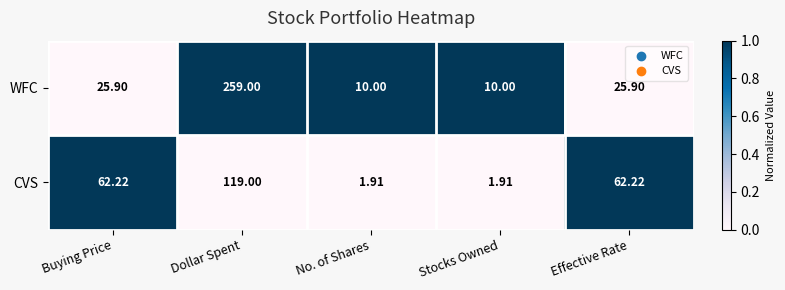

Where does the CVS series first go above 62?

Buying Price